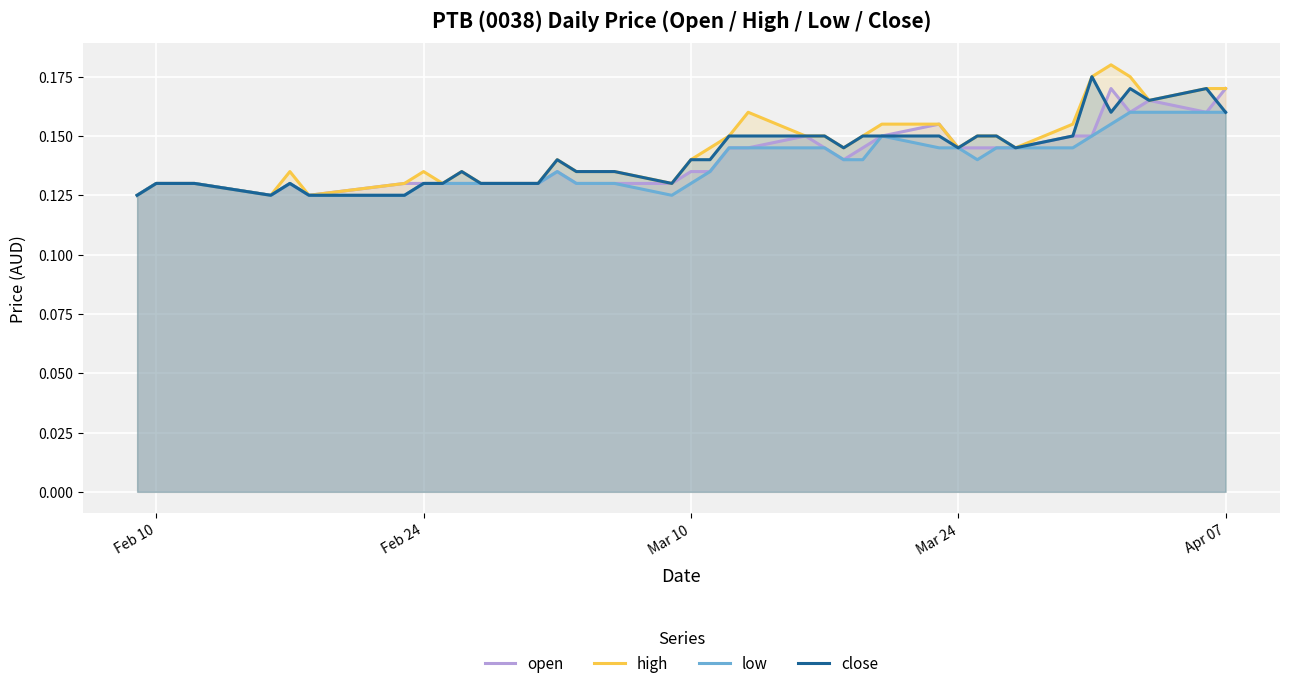

Which series has the largest range (max minus min)?

high